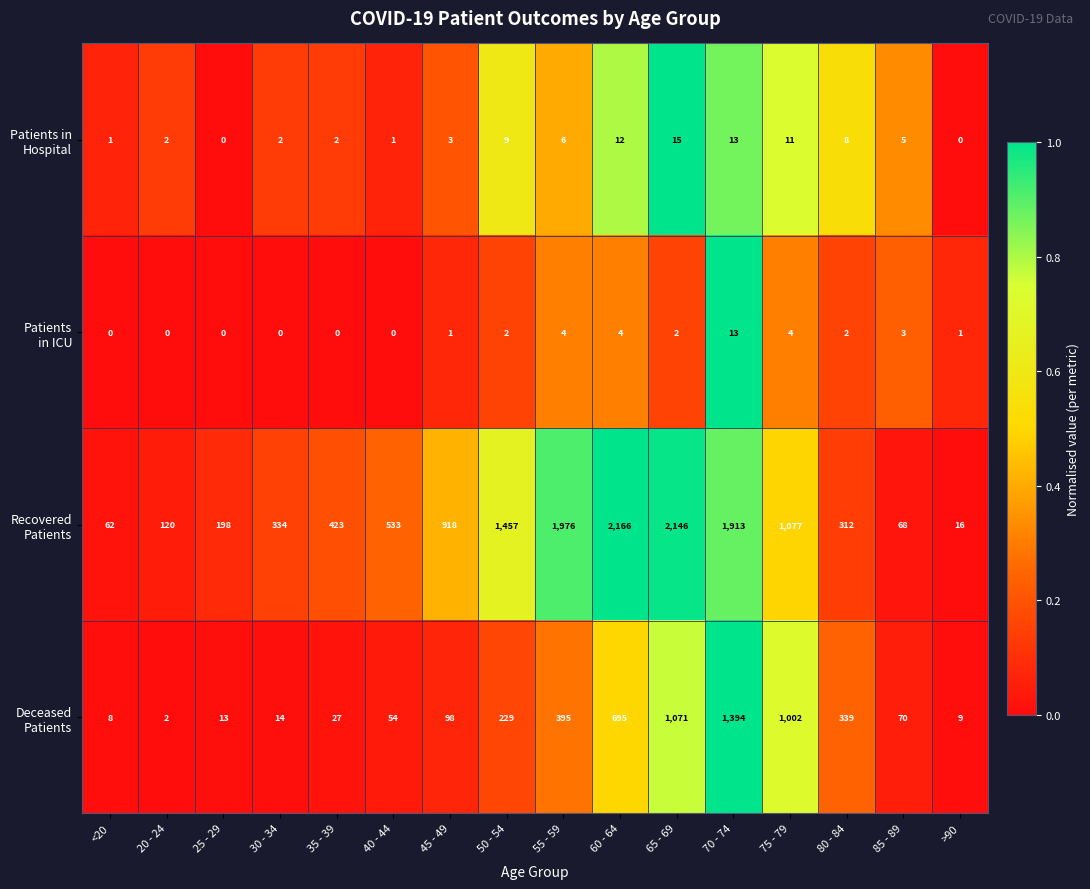

At how many categories does at least one series exceed 0?

16